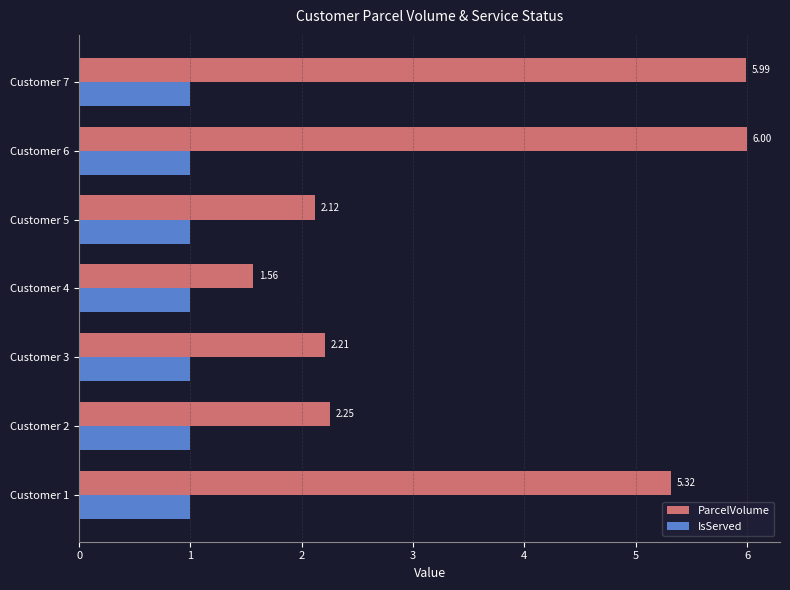

Rank the series at Customer 6 from lowest to highest value.

IsServed, ParcelVolume